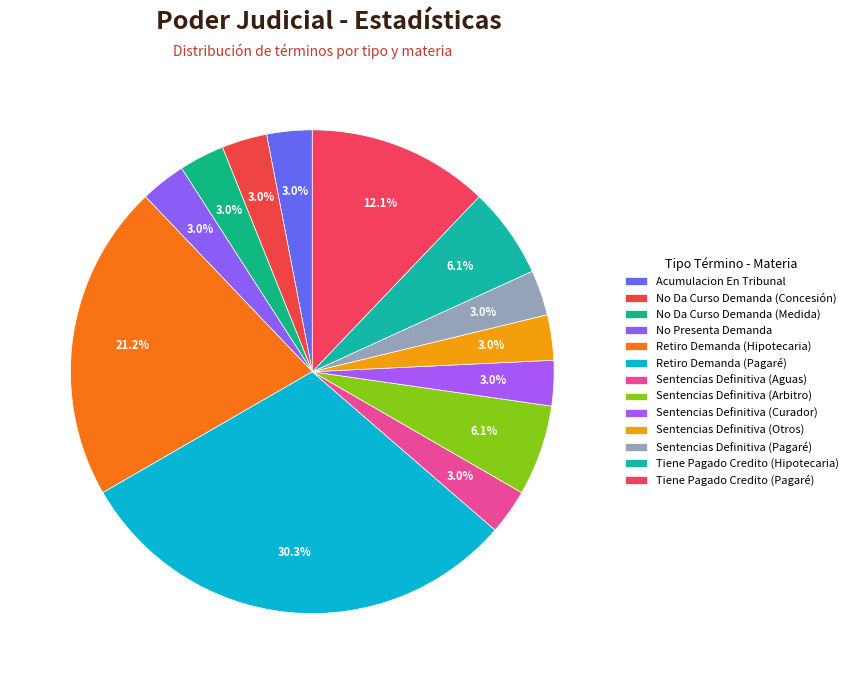

To the nearest percent, what is the difference between the largest and smallest slice percentages?

27%